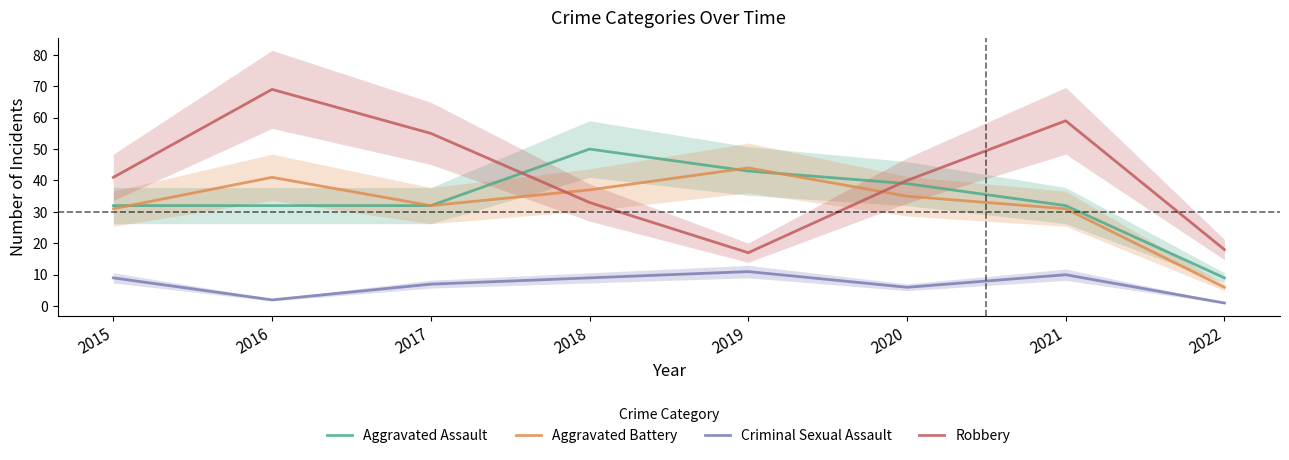

At how many categories does at least one series exceed 38?

7